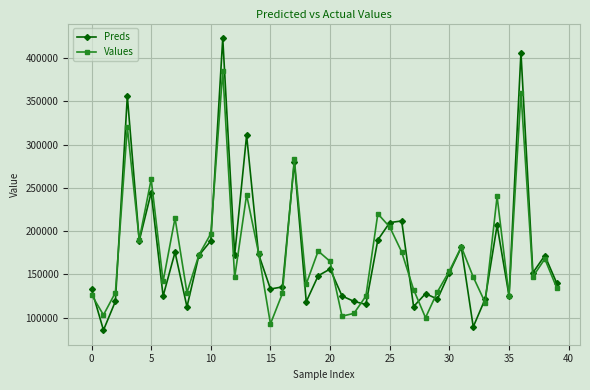

Rank the series by their maximum value, from highest to lowest.

Preds, Values